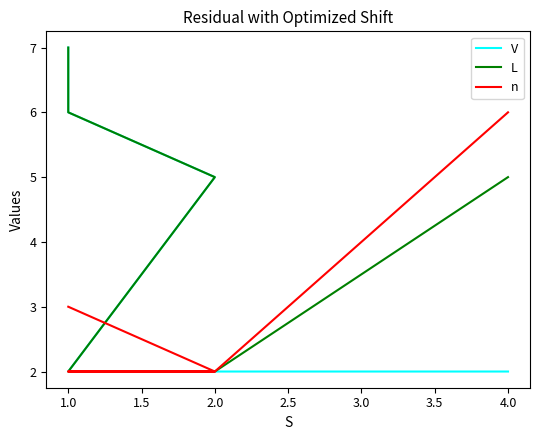

What is the difference between the maximum and second lowest values in the n series?

4